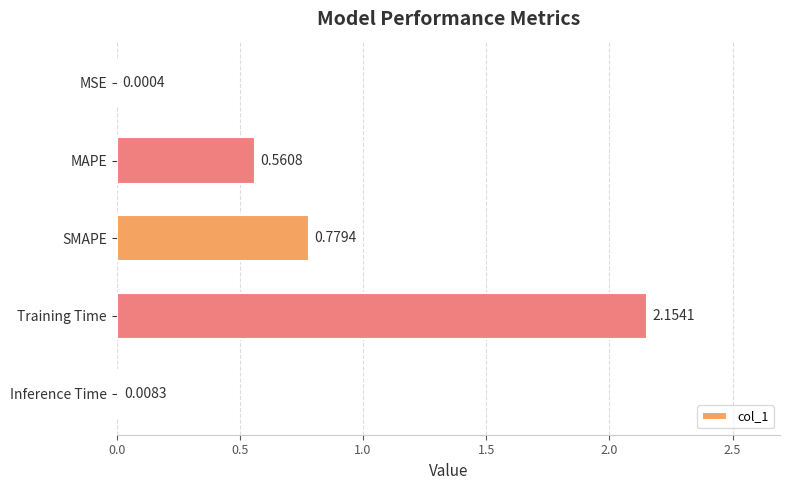

Which has a higher value, Inference Time or MSE?

Inference Time